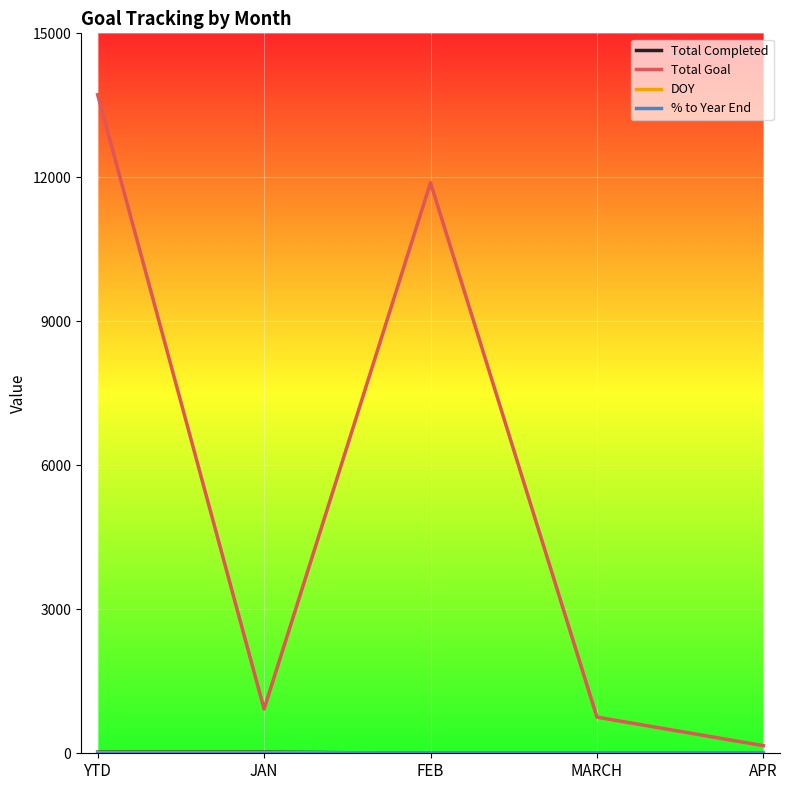

What is the total value across all series at FEB?

11888.0